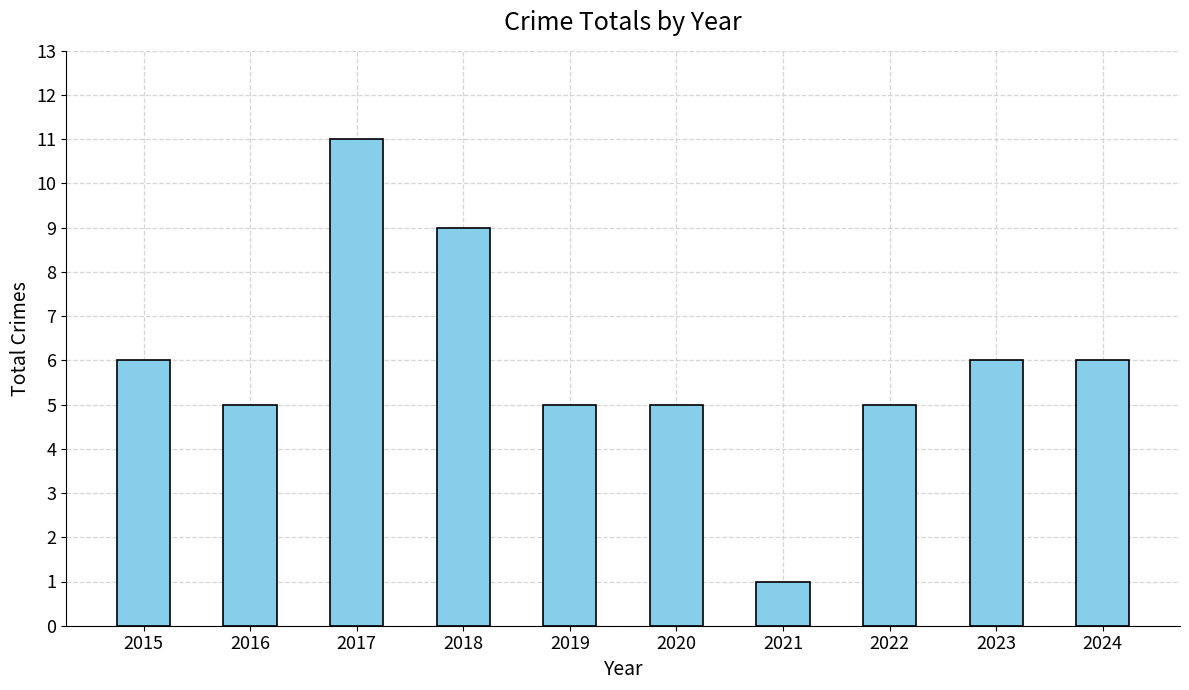

The value at 2019 is 3. True or false?

False